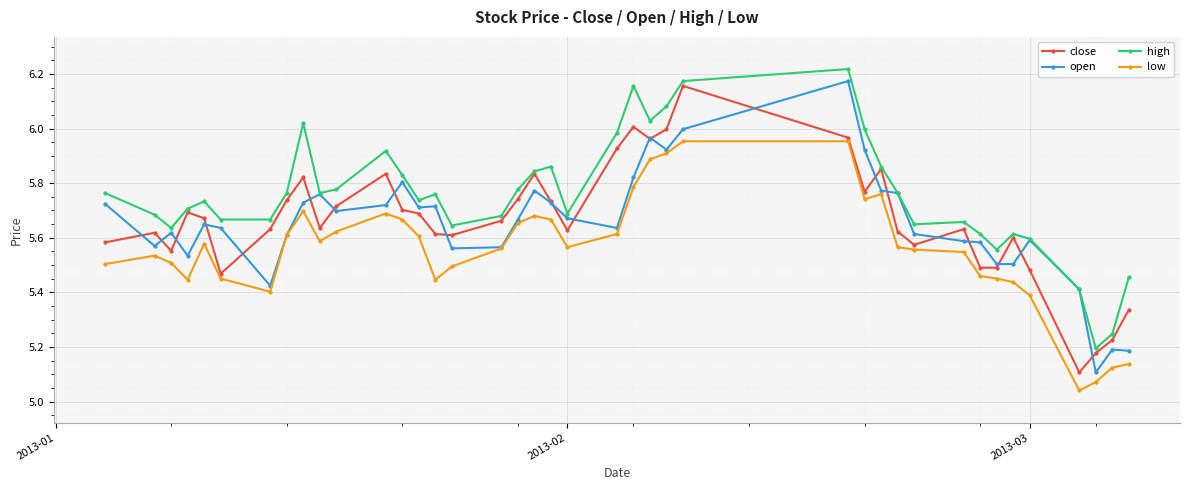

What is the sum of all low values?

222.4